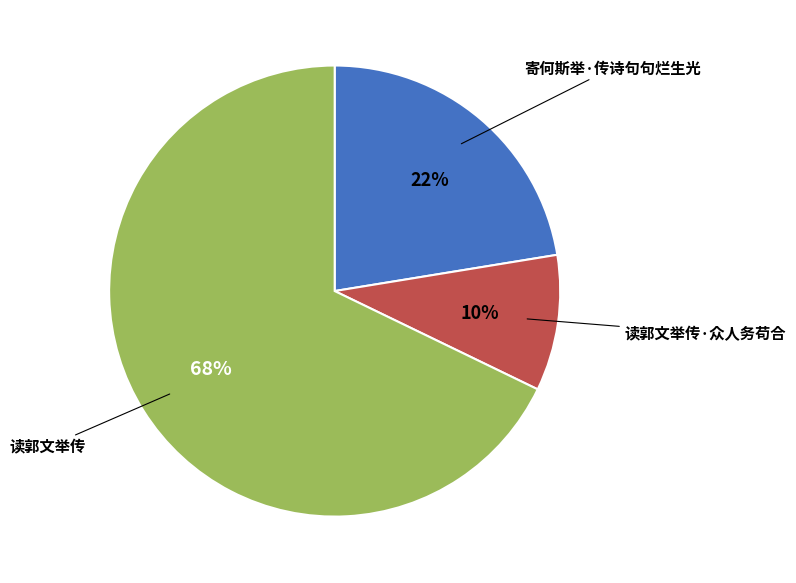

Is there a majority slice in this chart?

Yes